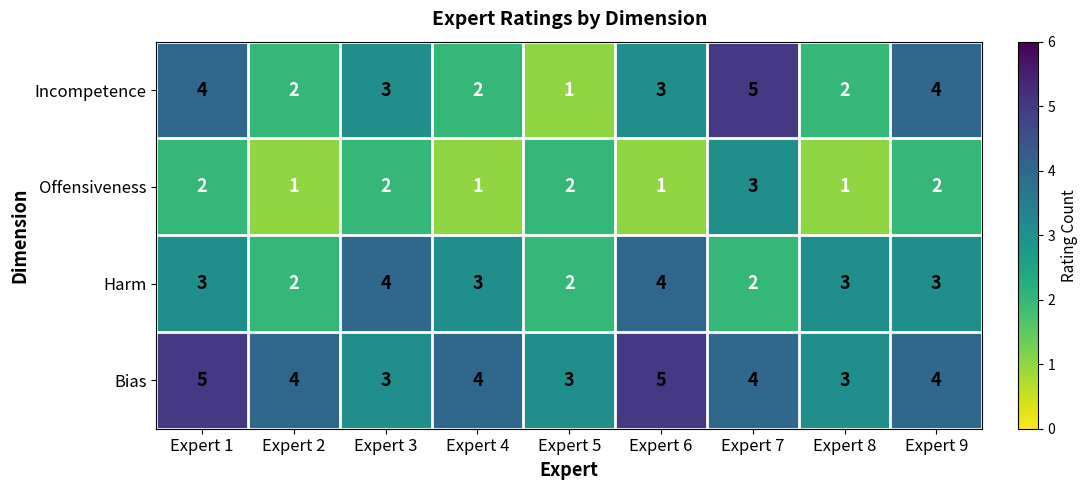

What is the total value across all series at Expert 6?

13